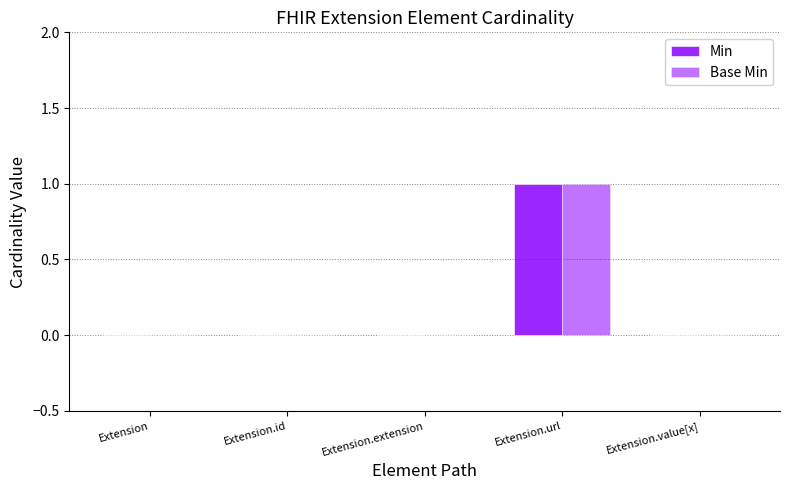

How many distinct data groups are displayed?

2